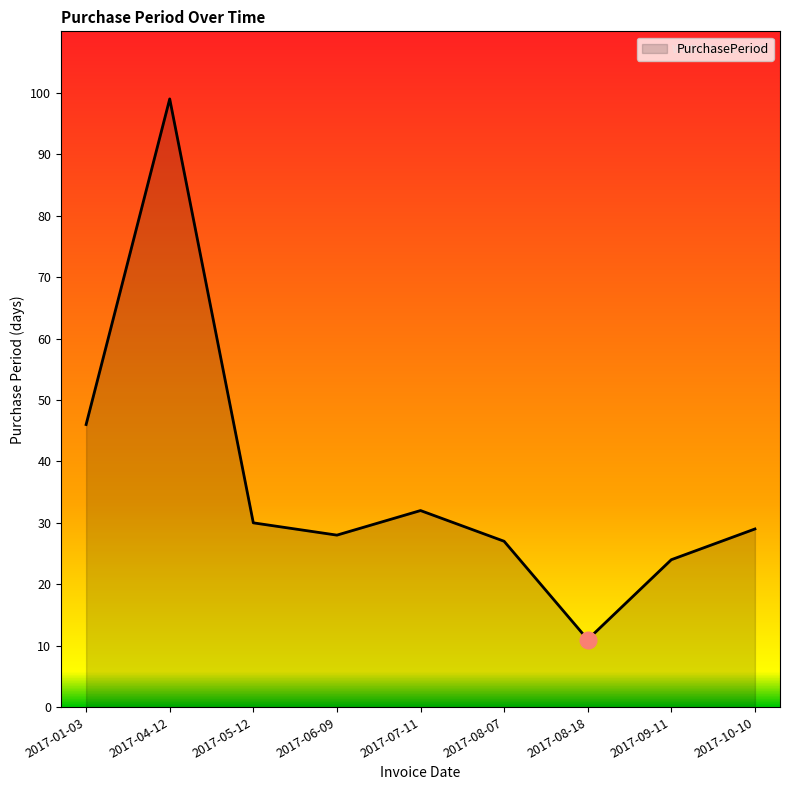

What is the change in value from 2017-01-03 to 2017-07-11?

-14